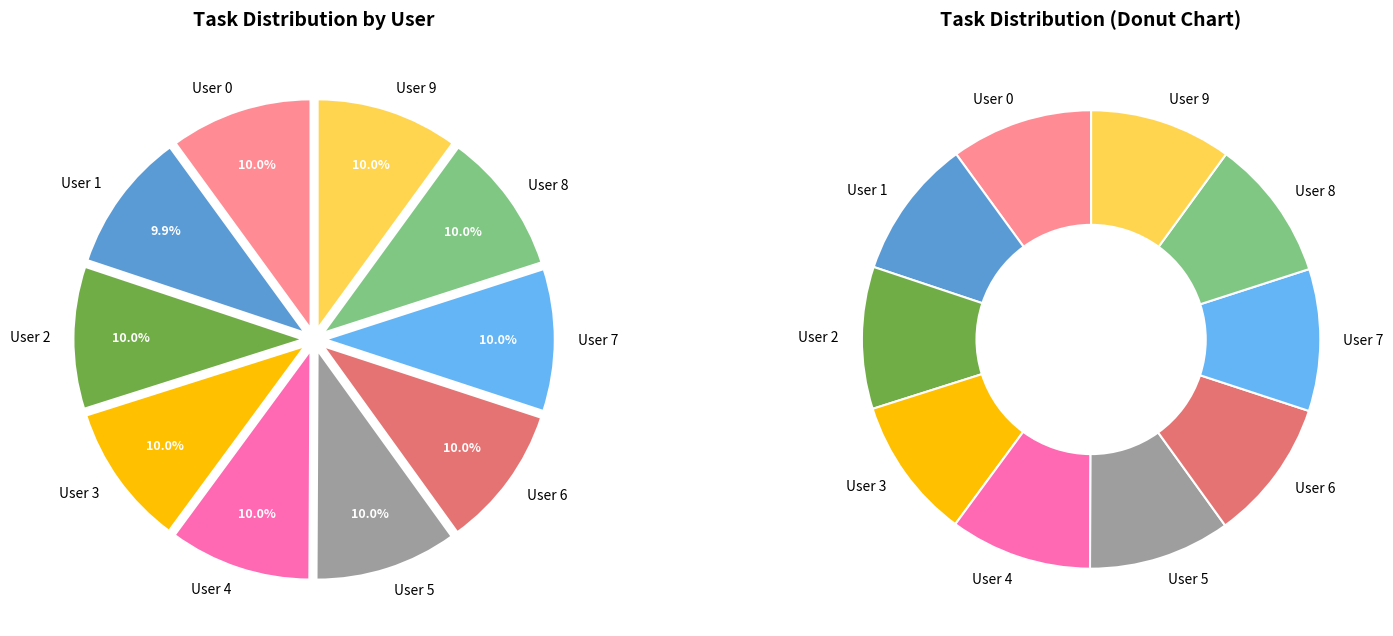

Do User 7 and User 8 together represent more than half of the pie?

No